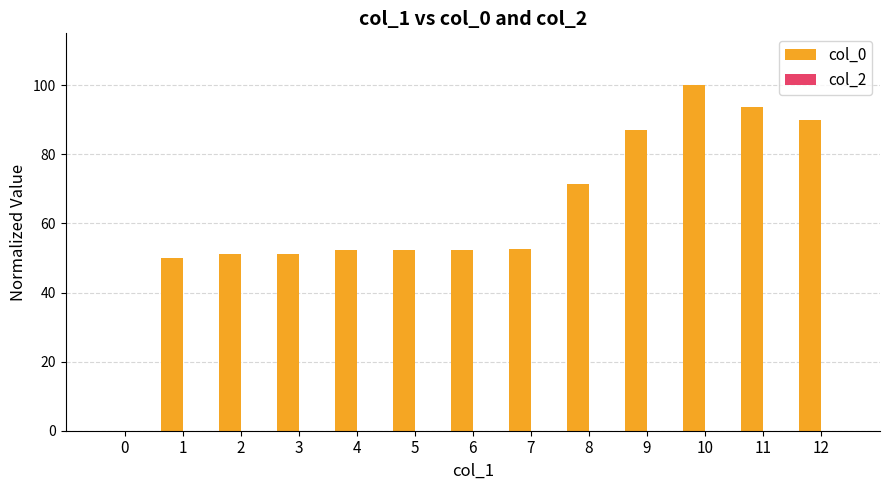

Which has a higher value, 8 or 11?

11